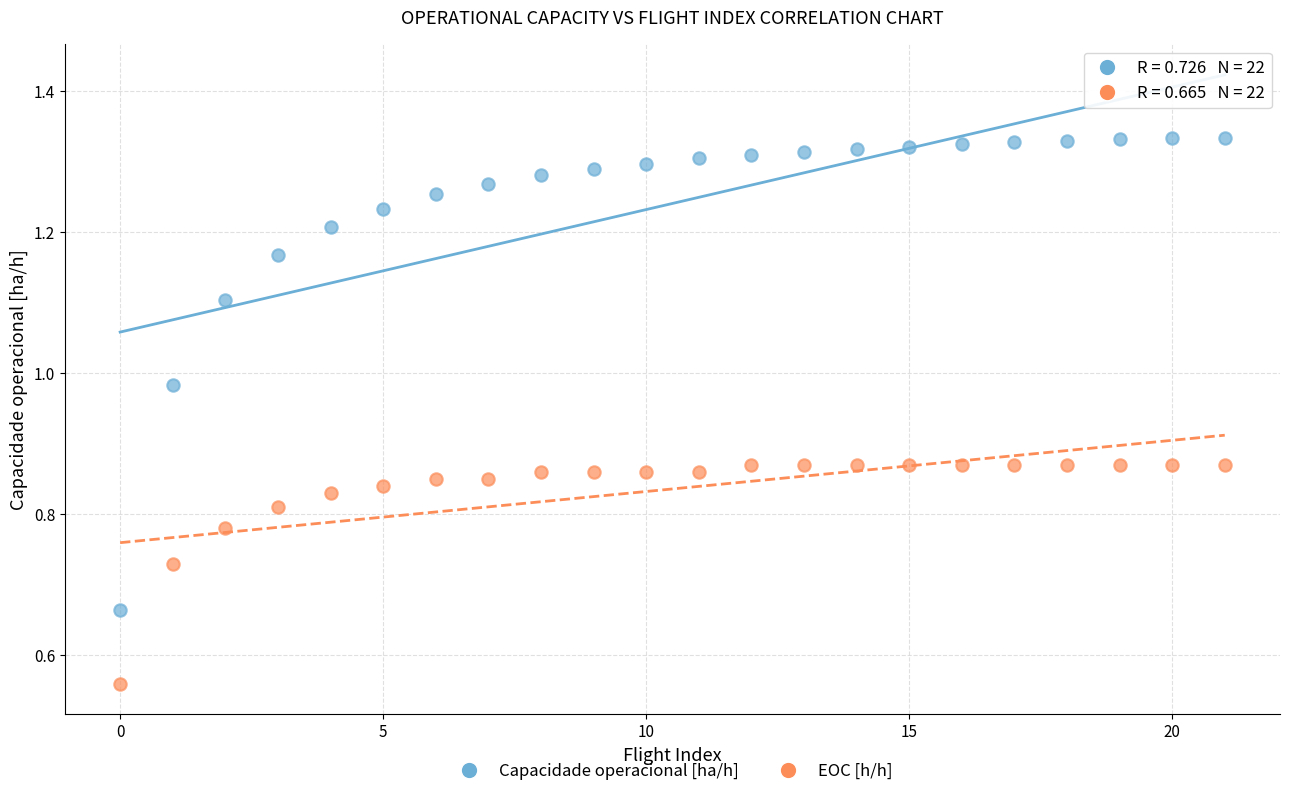

Which series has the widest spread of Y values?

Capacidade operacional [ha/h]